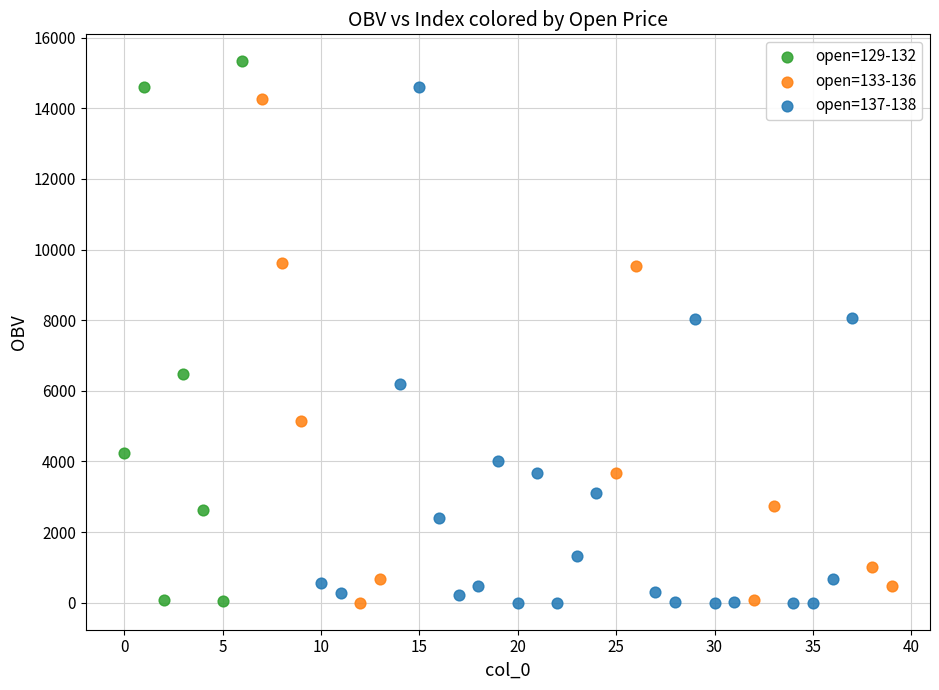

Which series contains the highest Y value?

open=129-132